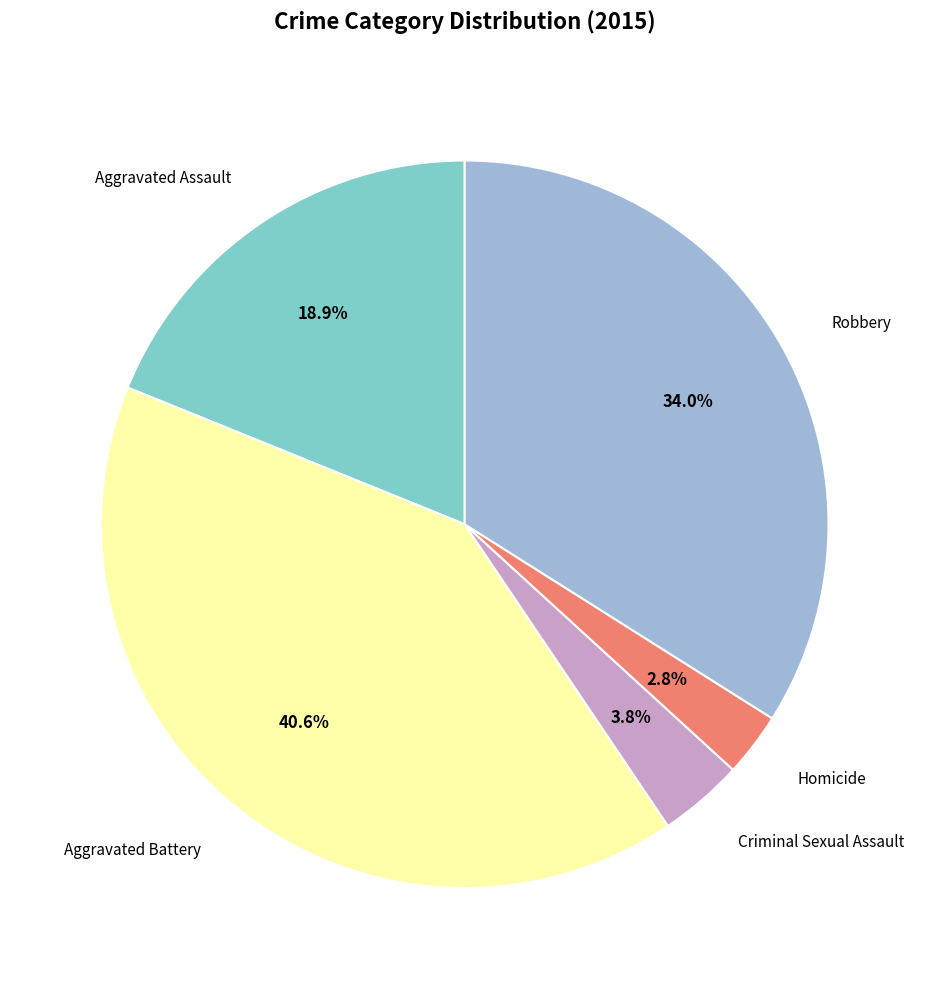

Rank the categories by value from lowest to highest.

Homicide, Criminal Sexual Assault, Aggravated Assault, Robbery, Aggravated Battery